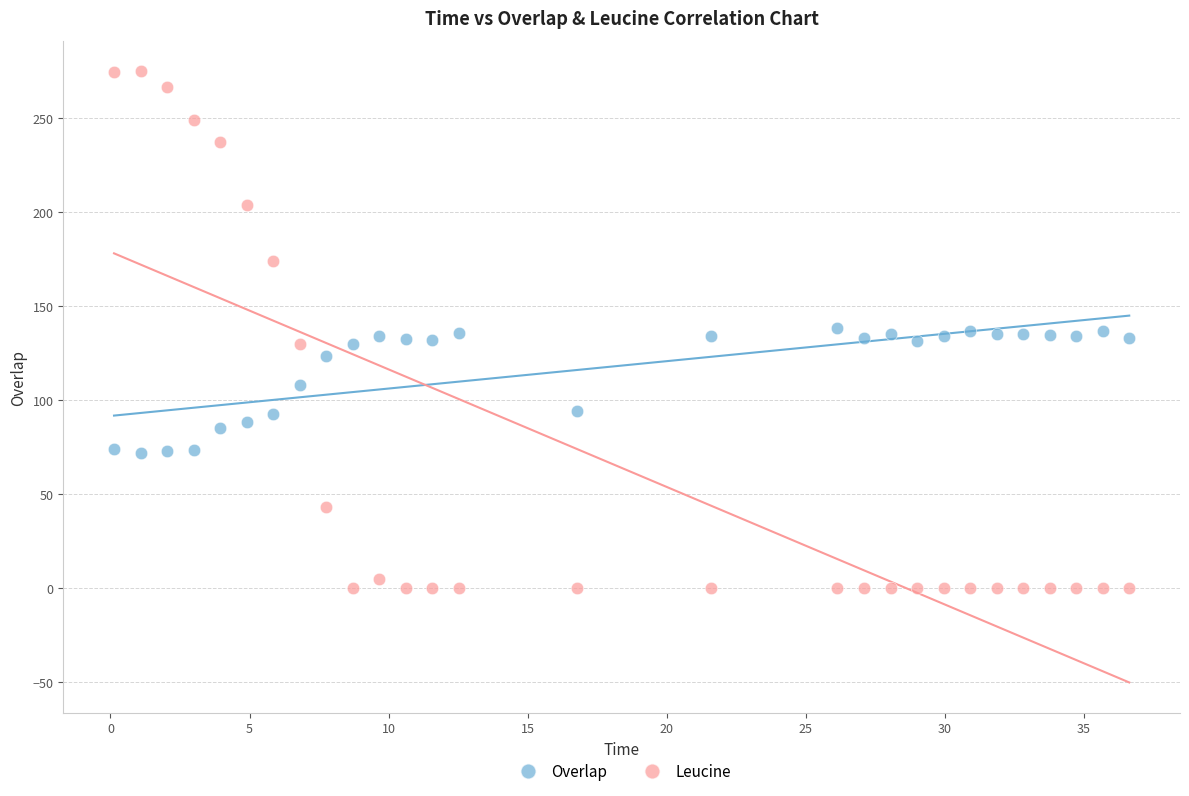

Which series contains the lowest Y value?

Leucine